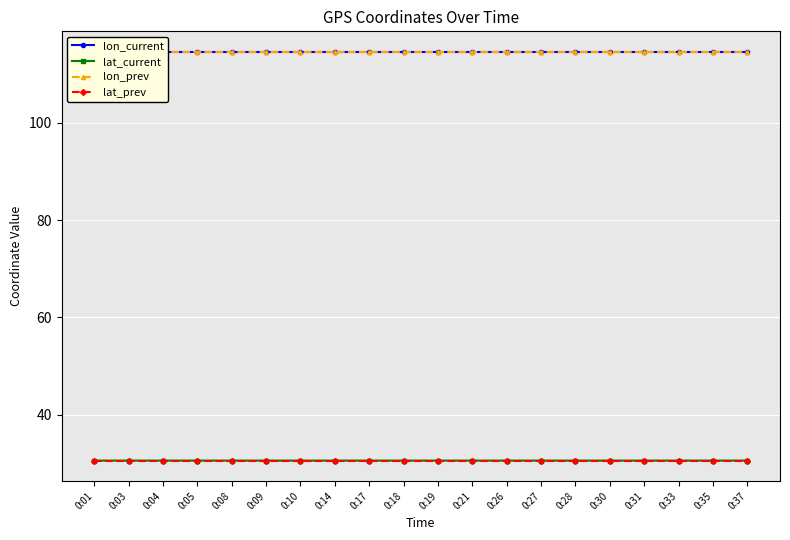

True or false: lat_prev and lon_prev intersect in this chart.

False